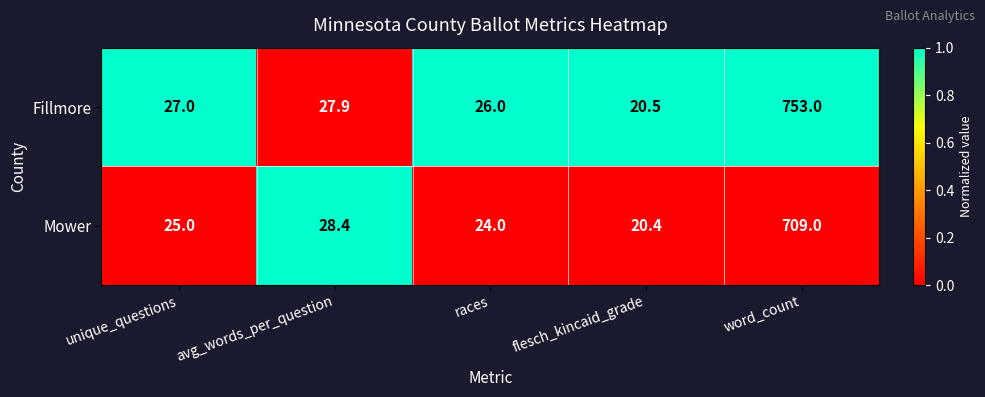

Reading left to right, list all the values displayed in this chart.

Fillmore: 27.0	27.9	26.0	20.5	753.0
Mower: 25.0	28.4	24.0	20.4	709.0